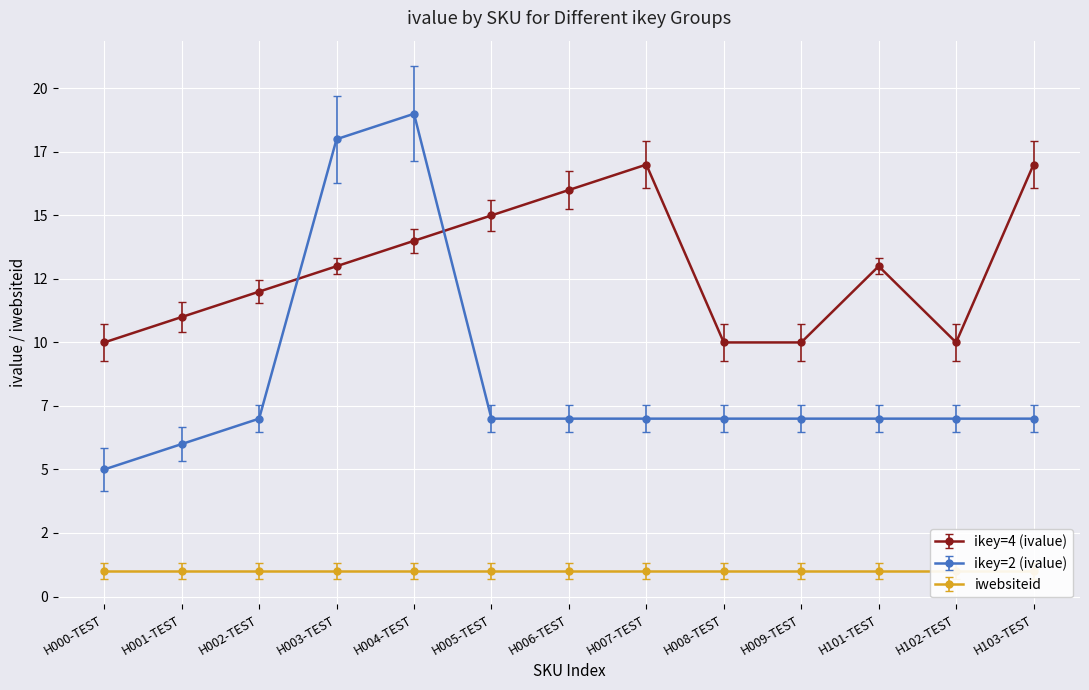

What is the value of the ikey=2 (ivalue) point at the 2nd from the left?

6